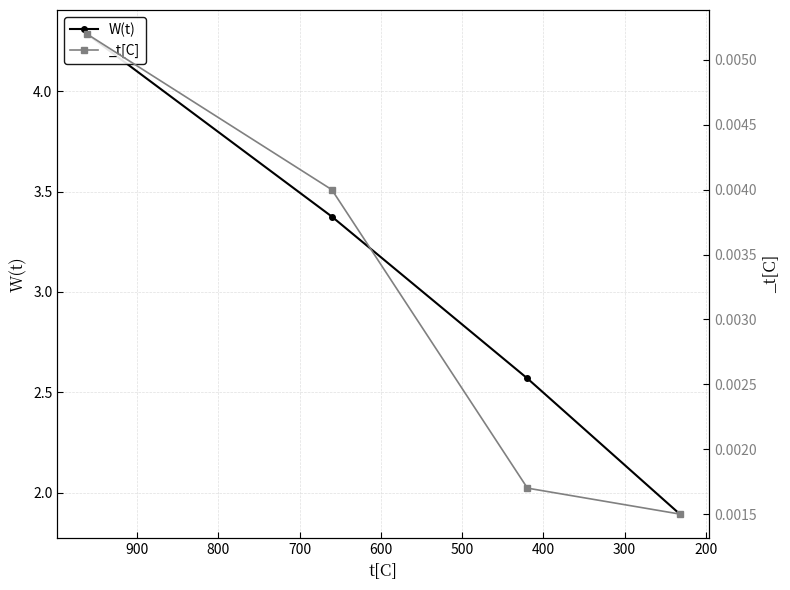

What is the sum of all values?

12.1